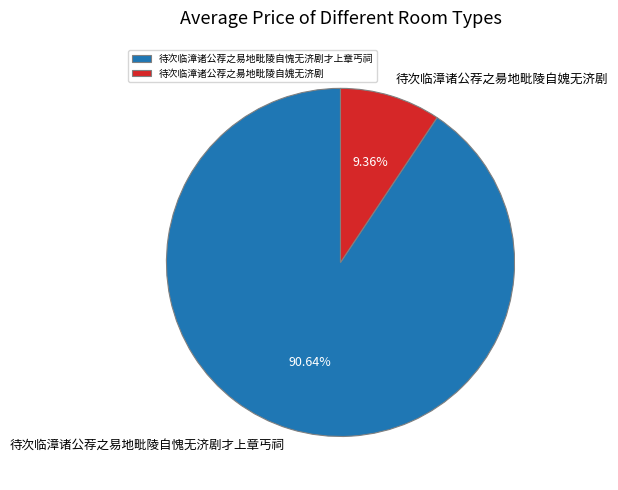

True or false: 待次临漳诸公荐之易地毗陵自愧无济剧才上章丐祠 accounts for 91% of the total.

True